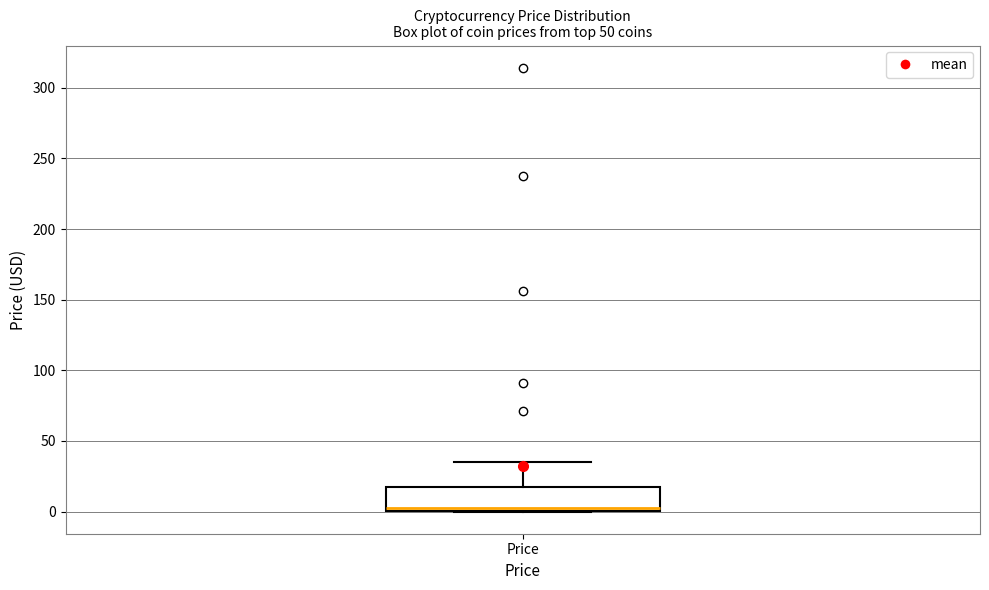

Where does the upper whisker of the box for Price end on the y-axis? The values are not printed on the chart, so give them approximately, as read against the axis.

35